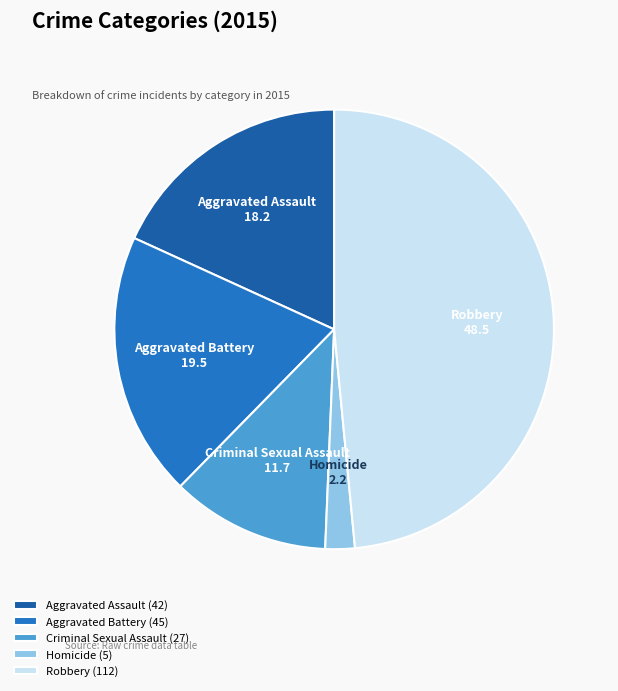

Rank the categories by value from highest to lowest.

Robbery, Aggravated Battery, Aggravated Assault, Criminal Sexual Assault, Homicide